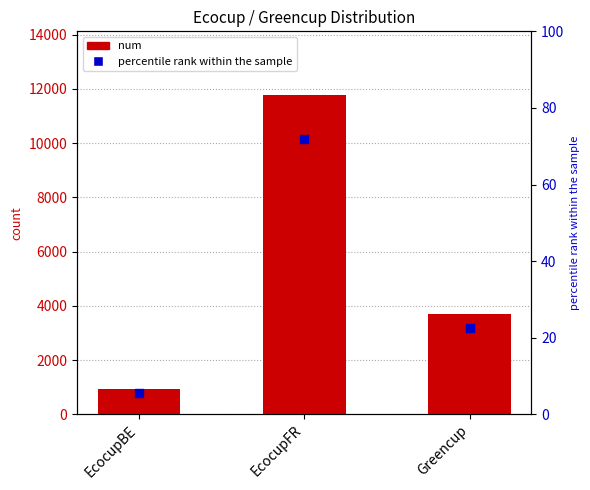

Which series contains the highest Y value?

num